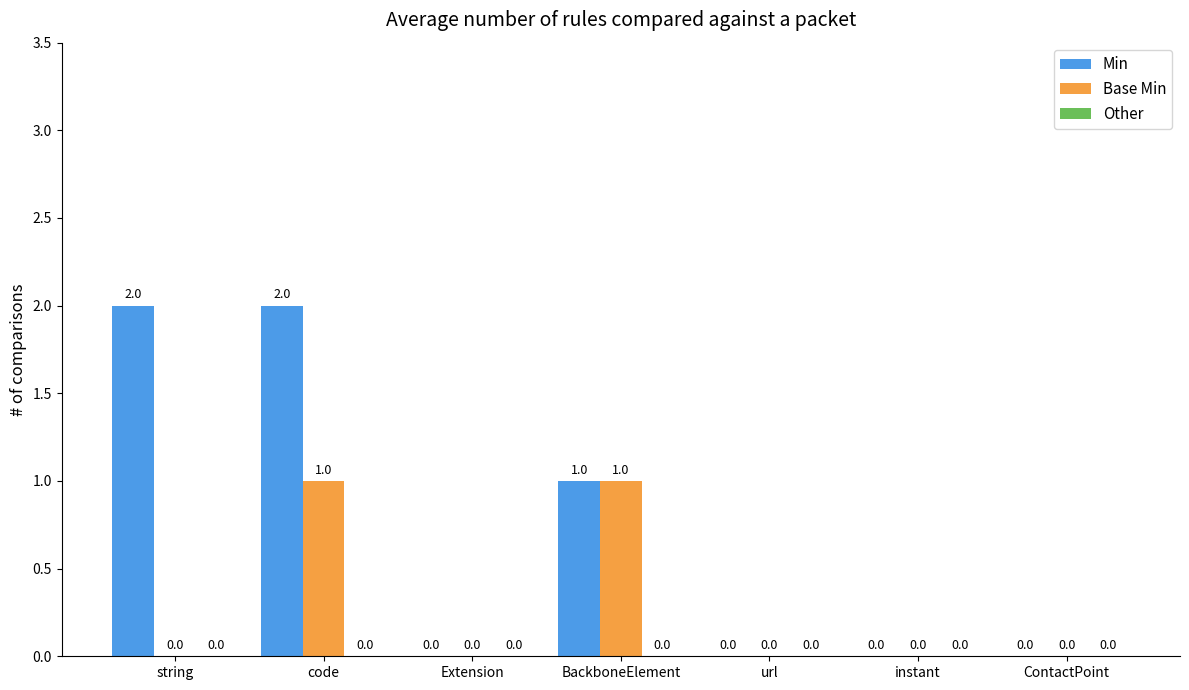

Is the value of Base Min at url greater than the value of Min at string?

No